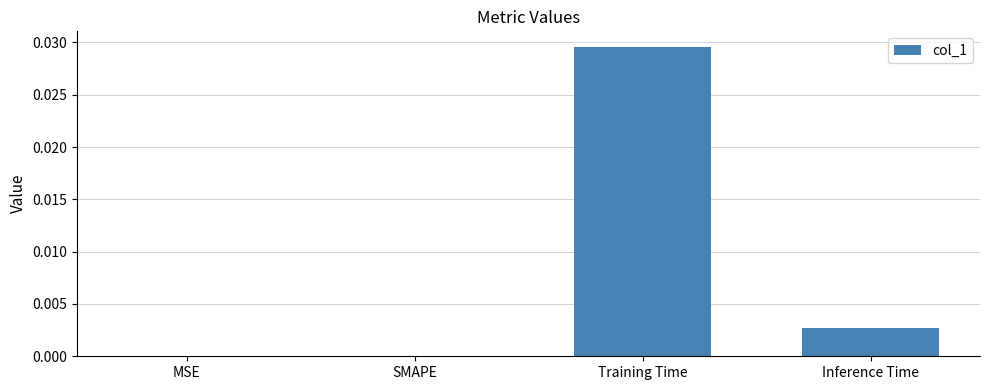

Between SMAPE and Inference Time, which is larger?

Inference Time